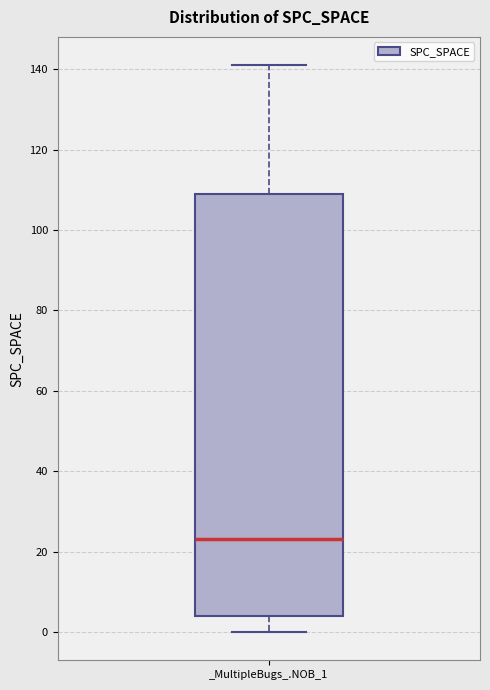

Transcribe this box plot: give where the median line is, the range the box spans, and where the two whiskers end, as read against the y-axis. The values are not printed on the chart, so give them approximately, as read against the axis.

median 24, box 4 to 110, whiskers 0 to 142